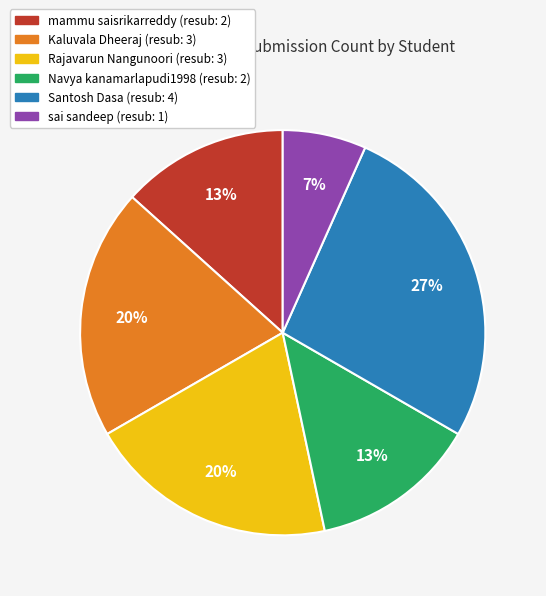

To the nearest percent, what is the average slice percentage?

17%